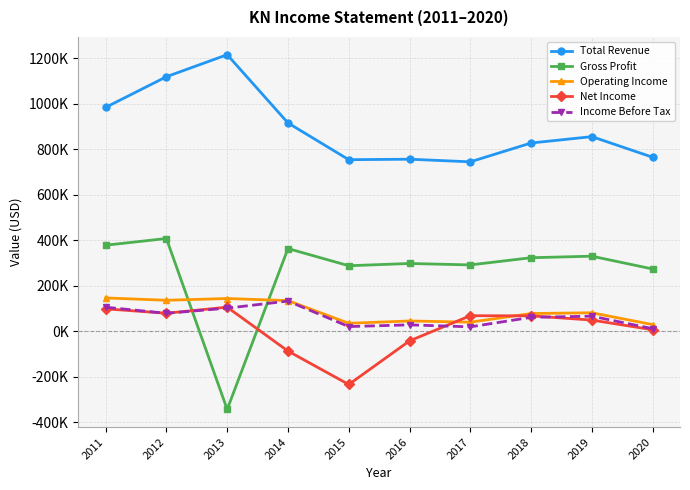

Does the chart have visible grid lines?

Yes